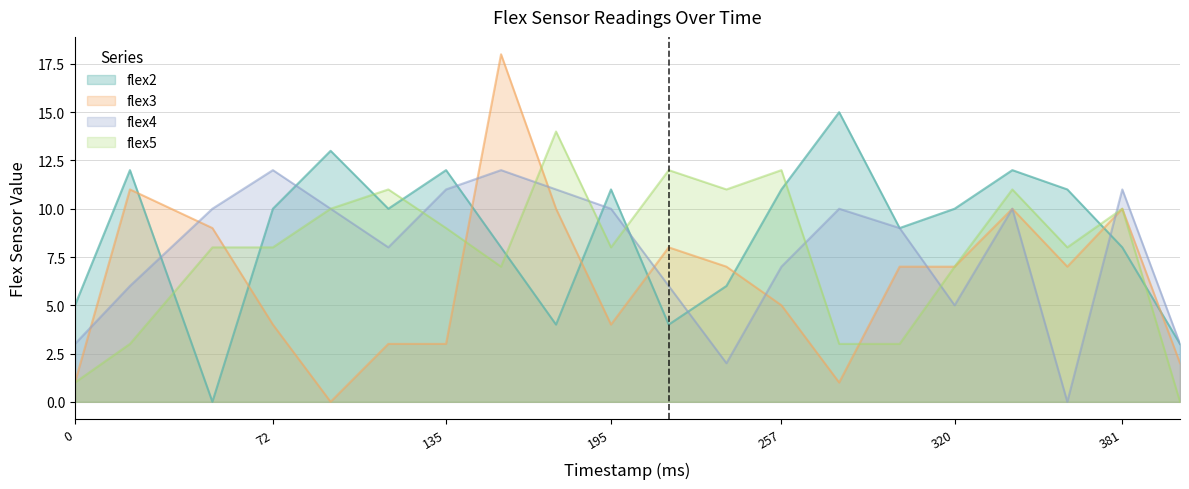

After their last crossing, which series has the higher values: flex4 or flex5?

flex4